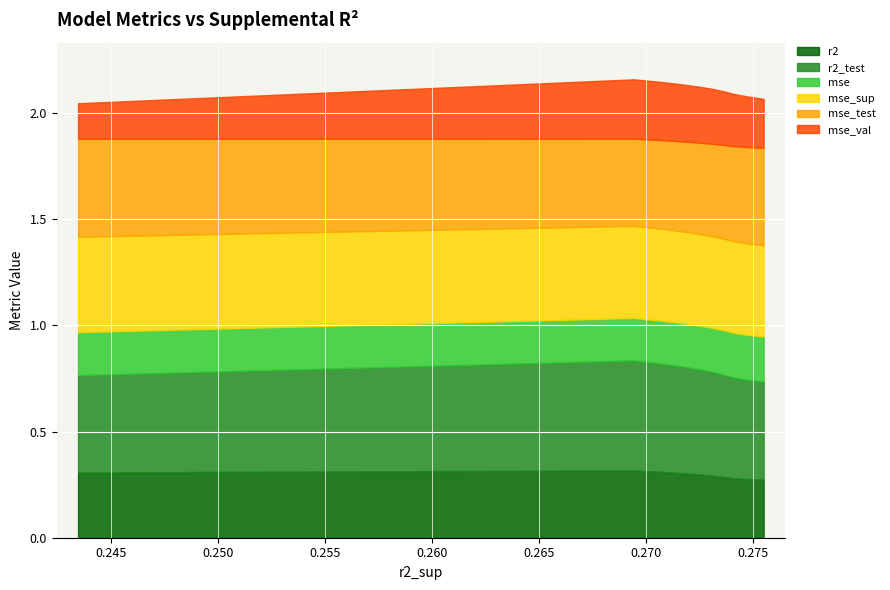

At model_4_2_2, list the series in order from largest to smallest.

r2_test, mse_test, mse_sup, r2, mse_val, mse